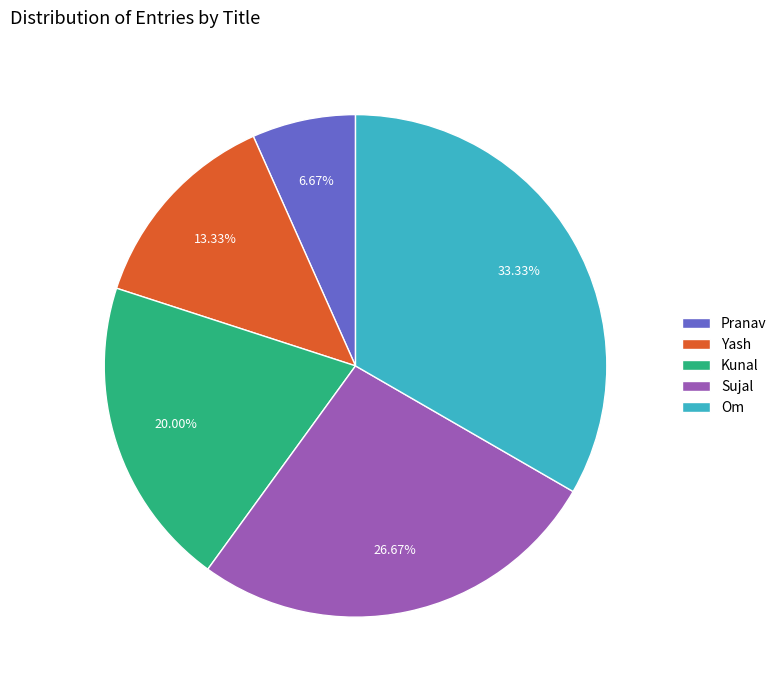

To the nearest percent, what portion does Sujal represent?

27%